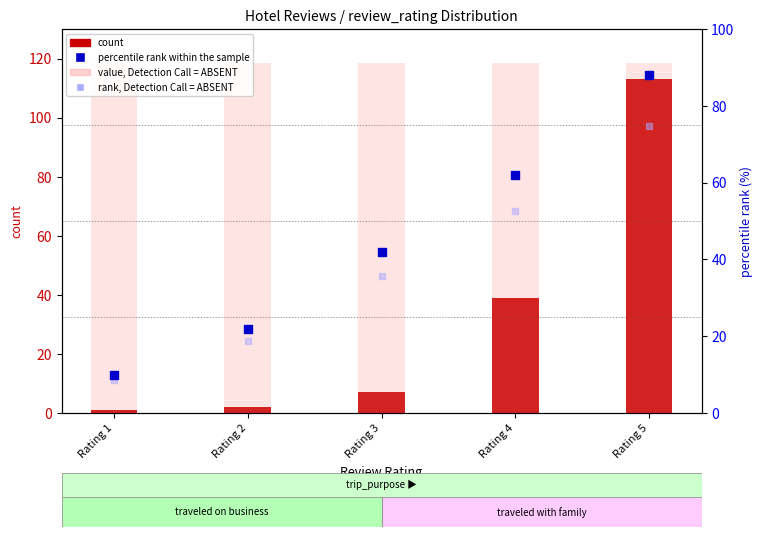

At which category is the sum across all series the highest?

Rating 5